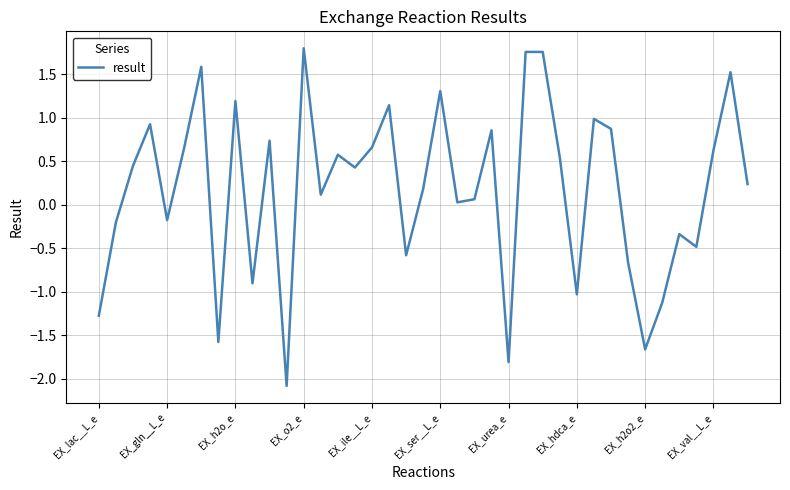

True or false: there are more than 1 points higher than both neighbors.

True